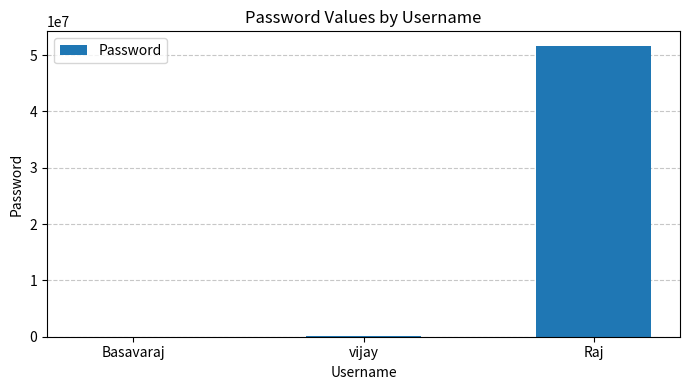

The value at Raj is 51626289. True or false?

True